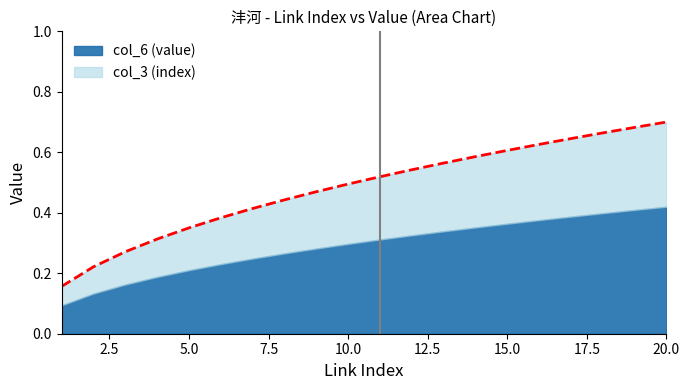

What is the value of the 7th point from the left?

0.4